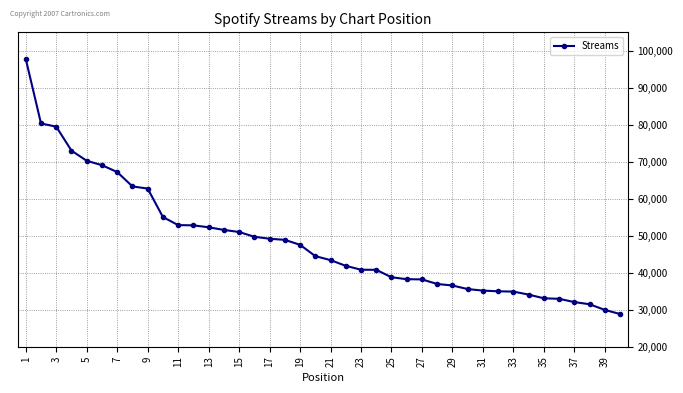

What is the difference between the maximum and second lowest values?

67848